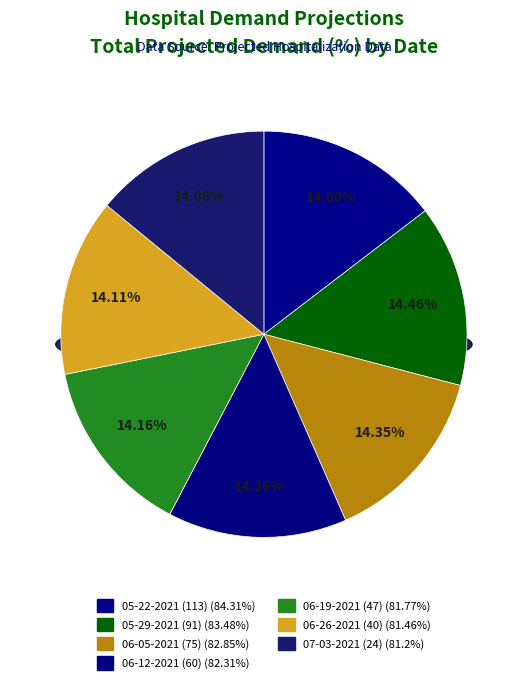

How many slices are in this pie chart?

7